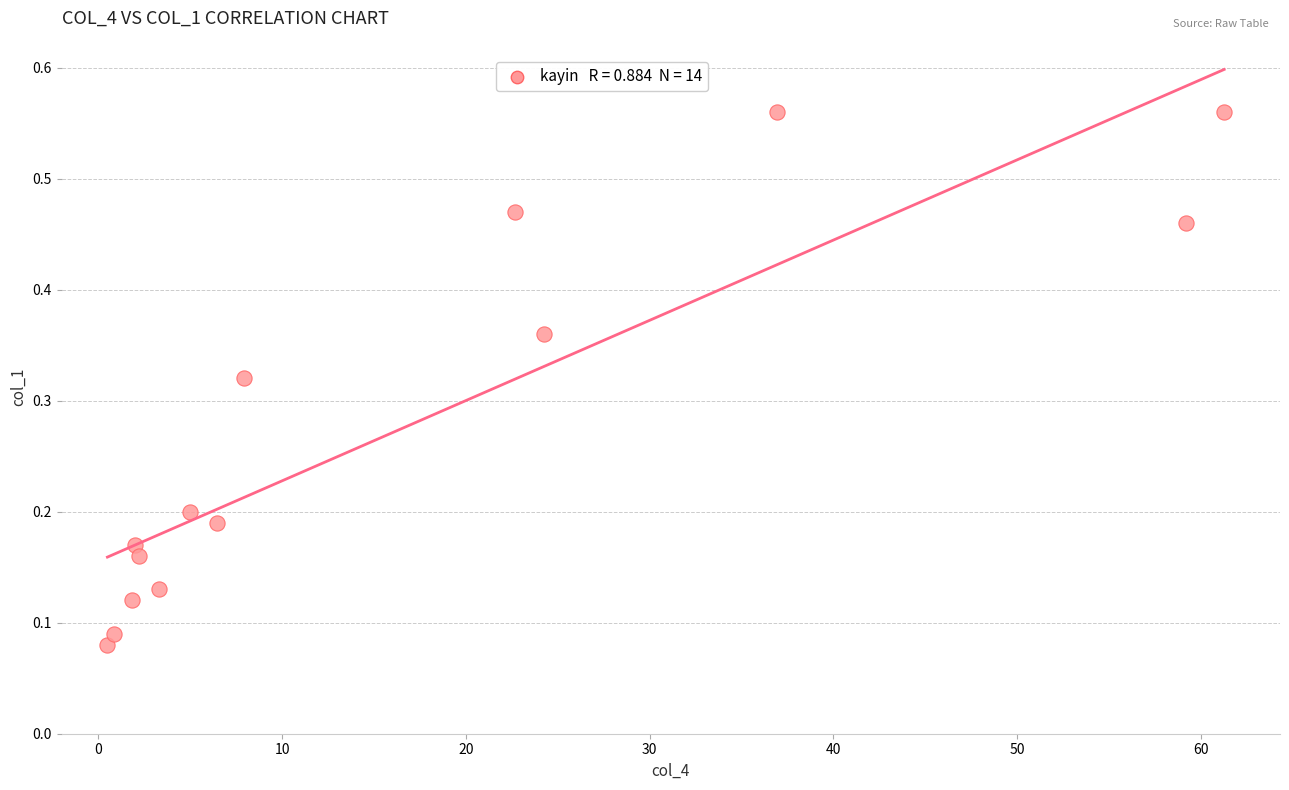

What is the range of X values (max minus min)?

60.8